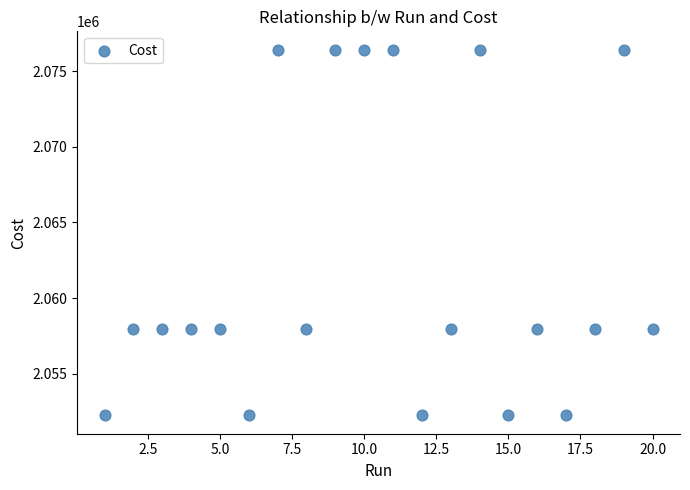

What is the range of Y values (max minus min)?

24178.0